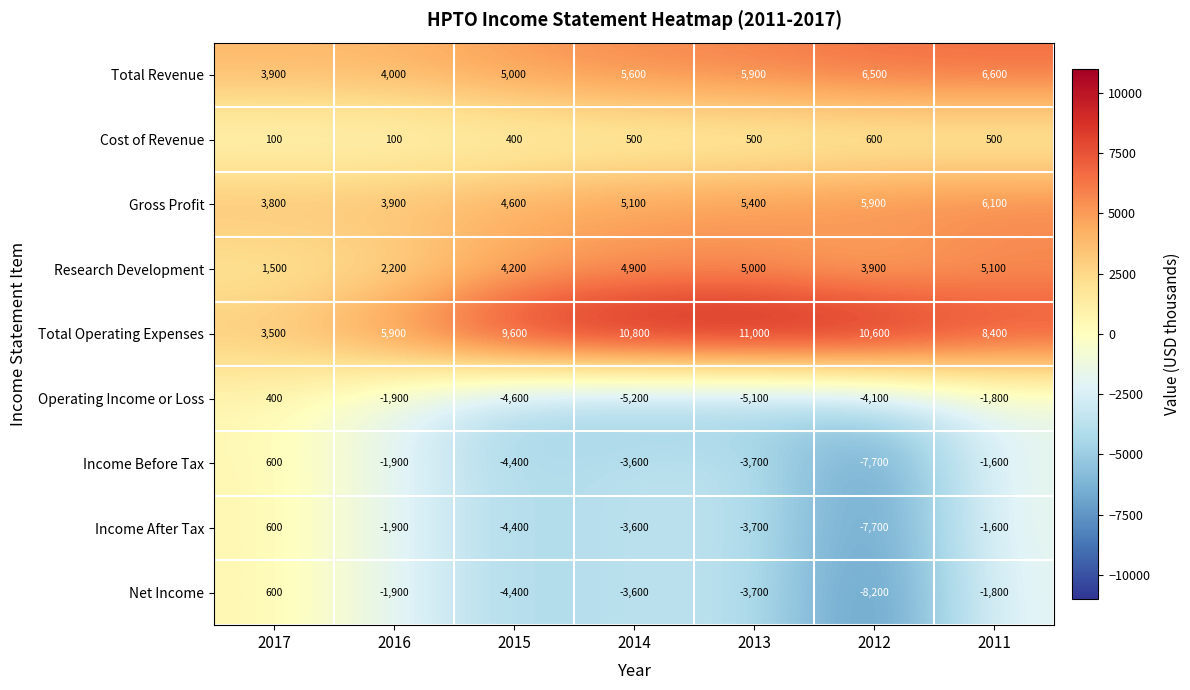

At which category does the chart reach its minimum across all series?

2012